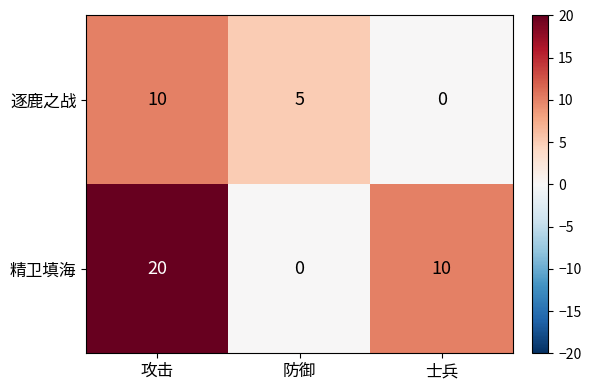

How many data points does each series have?

3